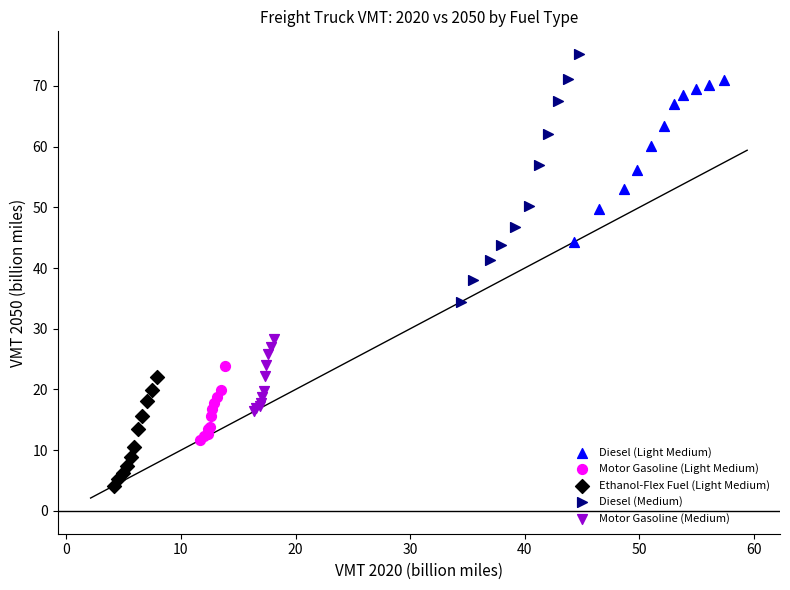

Which series has the largest Y range (max minus min)?

Diesel (Medium)